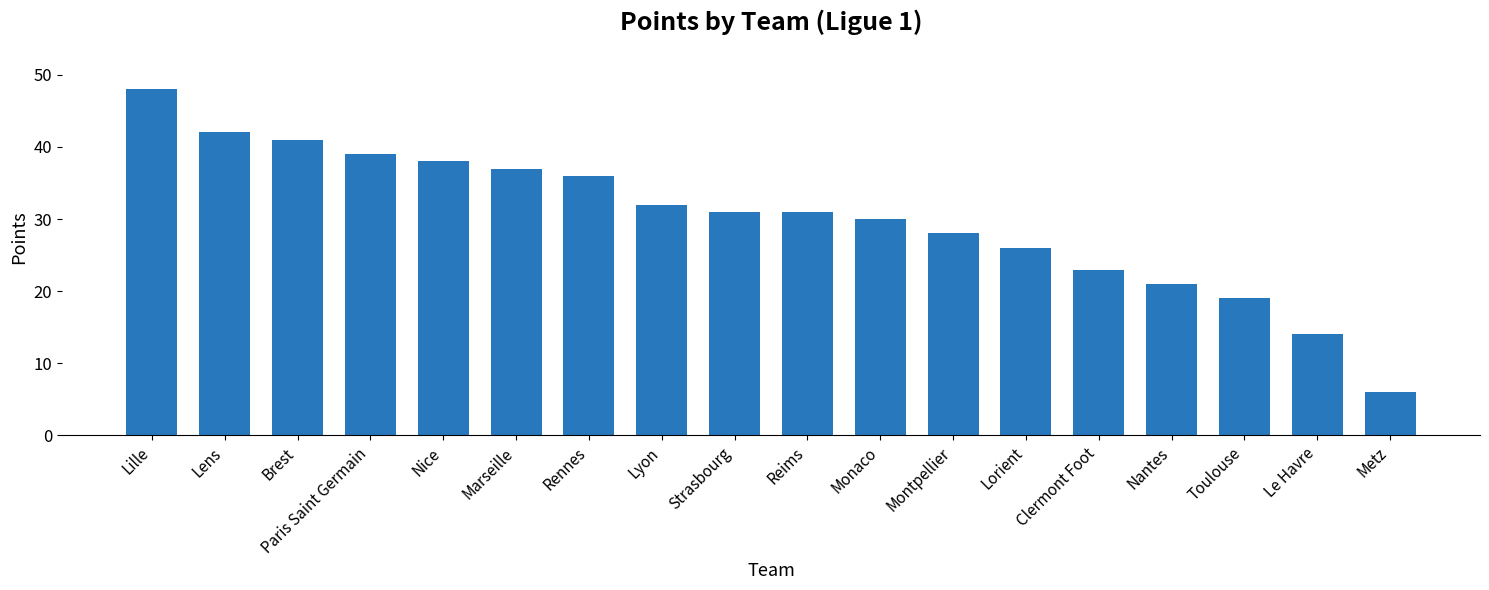

True or false: the data shows 49 at Montpellier.

False